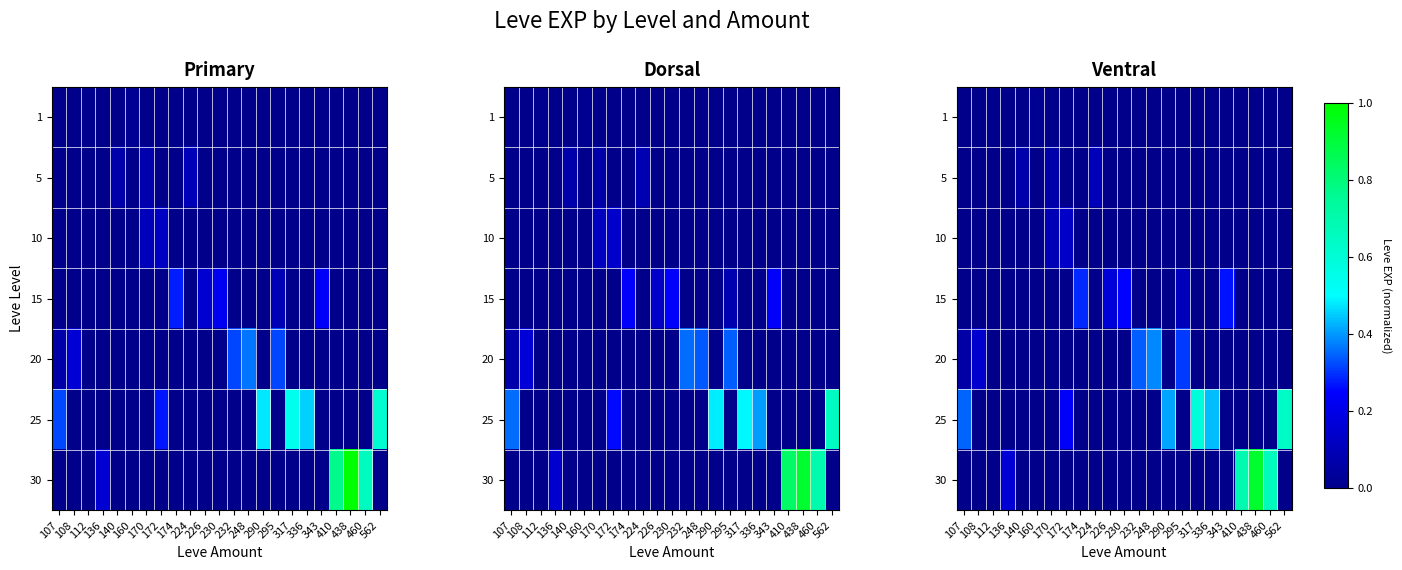

Reading left to right, list all the values displayed in this chart.

row_0: 107=0.0	108=0.0	112=0.0	136=0.0	140=0.0	160=0.0	170=0.0	172=0.0	174=0.0	224=0.0	226=0.0	230=0.0	232=0.0	248=0.0	290=0.0	295=0.0	317=0.0	336=0.0	343=0.0	410=0.0	438=0.0	460=0.0	562=0.0
row_1: 107=0.0	108=0.0	112=0.0	136=0.0	140=0.1	160=0.0	170=0.1	172=0.0	174=0.0	224=0.1	226=0.0	230=0.0	232=0.0	248=0.0	290=0.0	295=0.0	317=0.0	336=0.0	343=0.0	410=0.0	438=0.0	460=0.0	562=0.0
row_2: 107=0.0	108=0.0	112=0.0	136=0.0	140=0.0	160=0.0	170=0.1	172=0.1	174=0.0	224=0.0	226=0.0	230=0.0	232=0.0	248=0.0	290=0.0	295=0.0	317=0.0	336=0.0	343=0.0	410=0.0	438=0.0	460=0.0	562=0.0
row_3: 107=0.0	108=0.0	112=0.0	136=0.0	140=0.0	160=0.0	170=0.0	172=0.0	174=0.3	224=0.0	226=0.2	230=0.3	232=0.0	248=0.0	290=0.0	295=0.1	317=0.0	336=0.0	343=0.3	410=0.0	438=0.0	460=0.0	562=0.0
row_4: 107=0.1	108=0.1	112=0.0	136=0.0	140=0.0	160=0.0	170=0.0	172=0.0	174=0.0	224=0.0	226=0.0	230=0.0	232=0.3	248=0.4	290=0.0	295=0.3	317=0.0	336=0.0	343=0.0	410=0.0	438=0.0	460=0.0	562=0.0
row_5: 107=0.4	108=0.0	112=0.0	136=0.0	140=0.0	160=0.0	170=0.0	172=0.2	174=0.0	224=0.0	226=0.0	230=0.0	232=0.0	248=0.0	290=0.4	295=0.0	317=0.6	336=0.4	343=0.0	410=0.0	438=0.0	460=0.0	562=0.6
row_6: 107=0.0	108=0.0	112=0.0	136=0.2	140=0.0	160=0.0	170=0.0	172=0.0	174=0.0	224=0.0	226=0.0	230=0.0	232=0.0	248=0.0	290=0.0	295=0.0	317=0.0	336=0.0	343=0.0	410=0.7	438=0.9	460=0.7	562=0.0